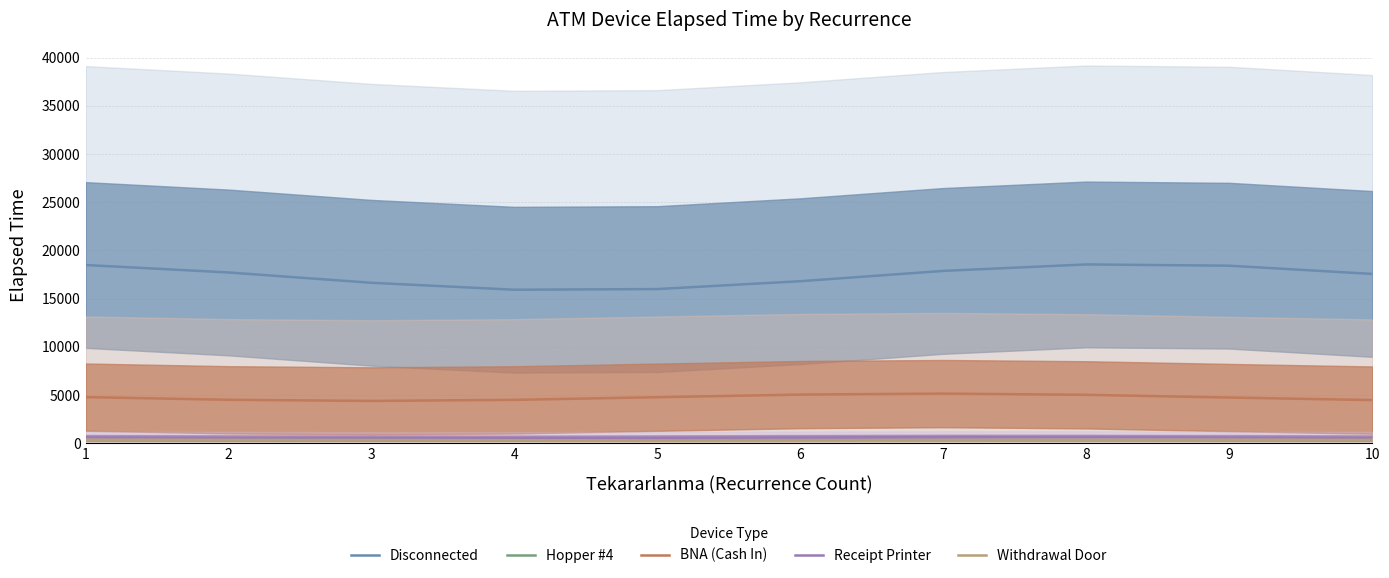

Reading left to right, extract all data points from this chart.

Disconnected: 18476.3	17702.7	16630.9	15911.2	15980.1	16795.8	17863.5	18535.5	18404.3	17549.4
Hopper #4: 295.1	285.4	290.6	307.6	326.0	334.7	328.4	310.9	292.9	285.2
BNA (Cash In): 4769.7	4492.3	4373.5	4485.3	4760.0	5030.9	5133.7	5006.0	4725.3	4461.9
Receipt Printer: 587.7	552.4	526.3	525.1	549.7	585.1	609.8	608.8	582.8	547.5
Withdrawal Door: 335.2	332.9	317.4	298.3	287.0	290.4	306.5	325.5	335.8	331.3